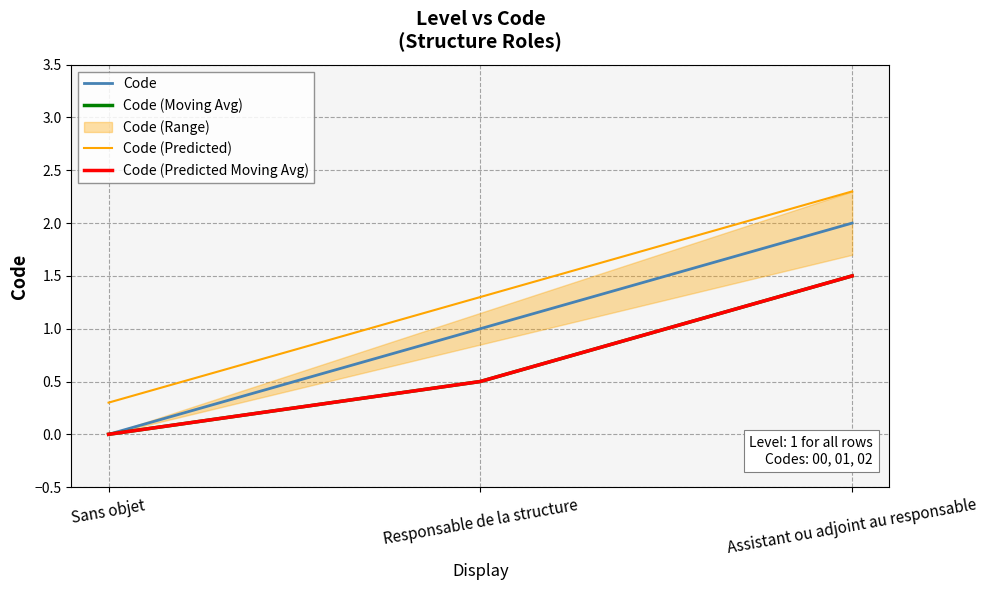

Is it true that Code equals 0.5 at Assistant ou adjoint au responsable?

False